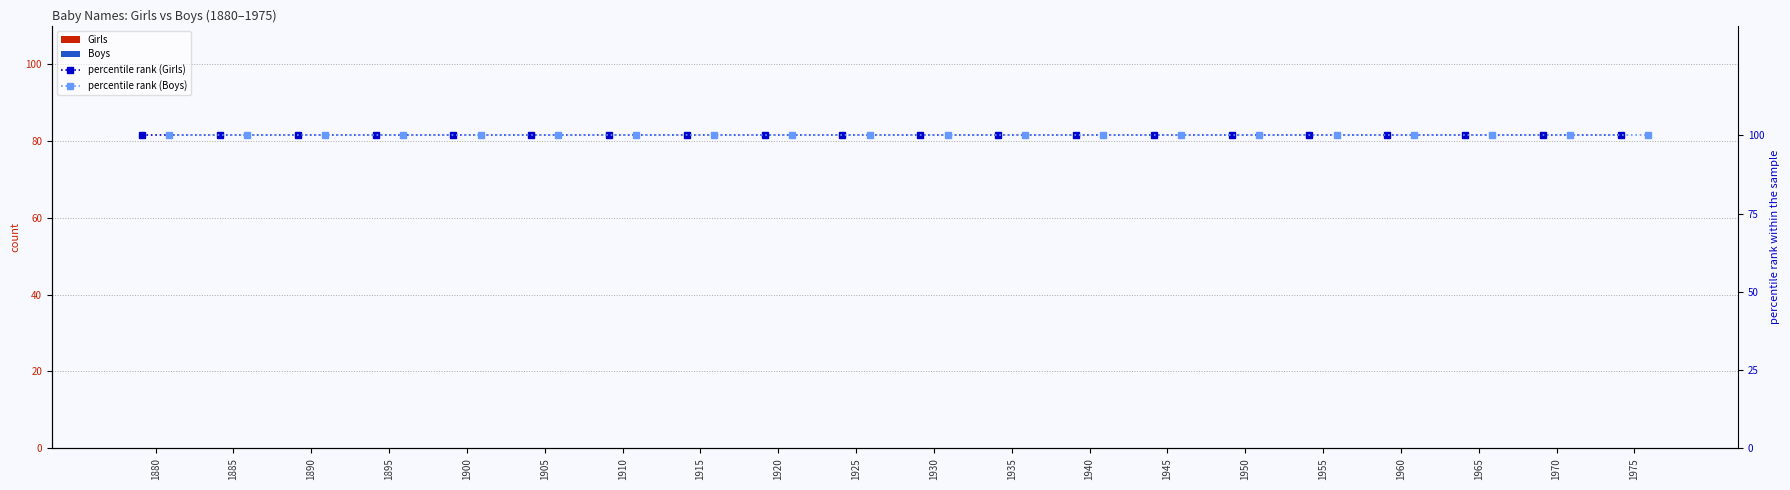

Which category has the highest value in the Girls series?

1880